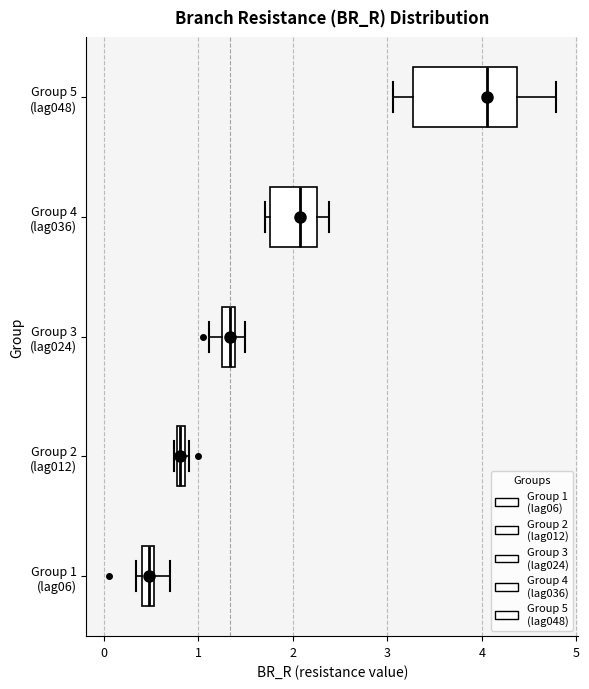

Which box's median line is the furthest to the left?

Group 1 (lag06)